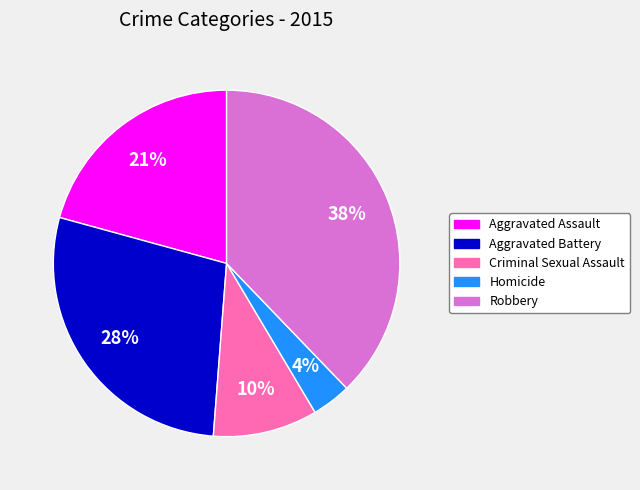

What is the largest slice in the pie chart?

Robbery